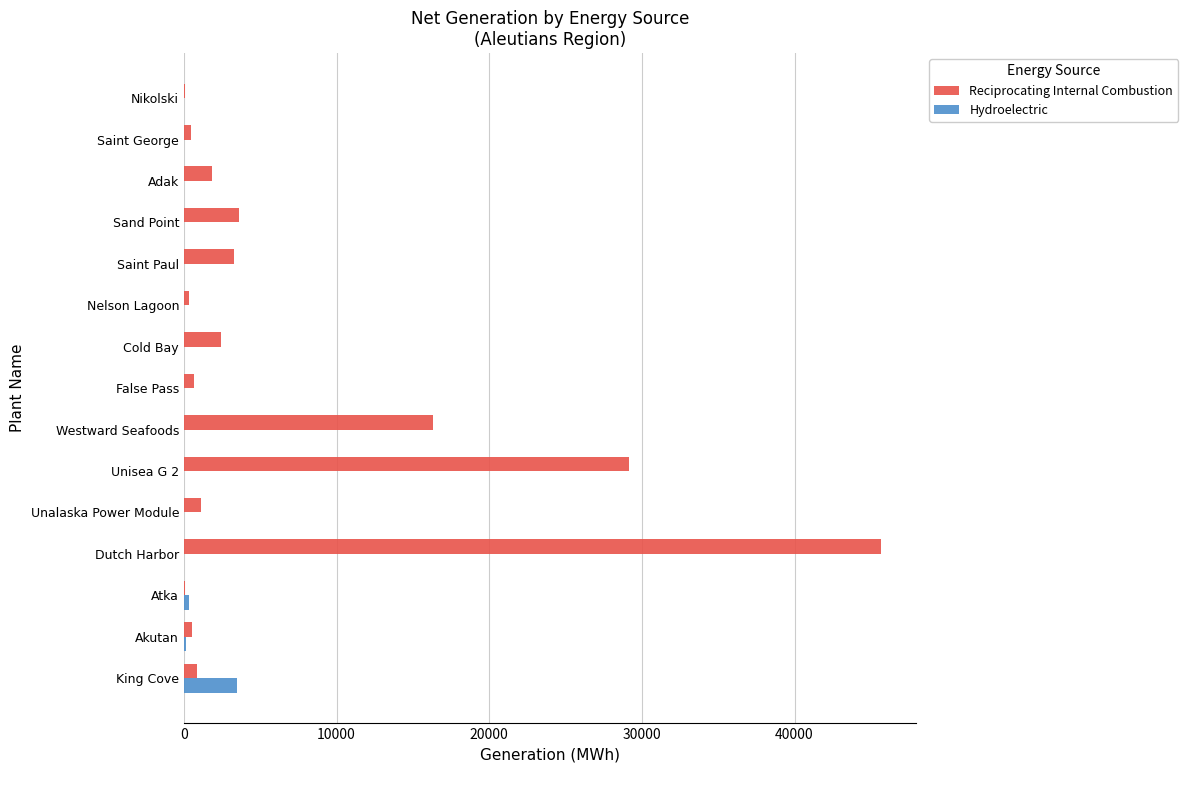

At which label does Hydroelectric reach its peak?

King Cove